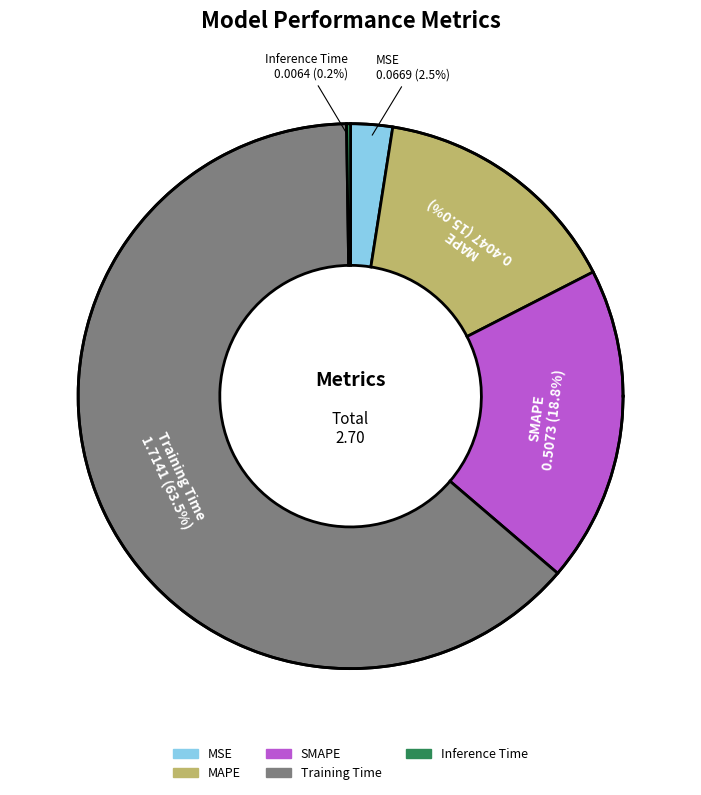

What percentage do SMAPE and MSE together represent?

21.3%